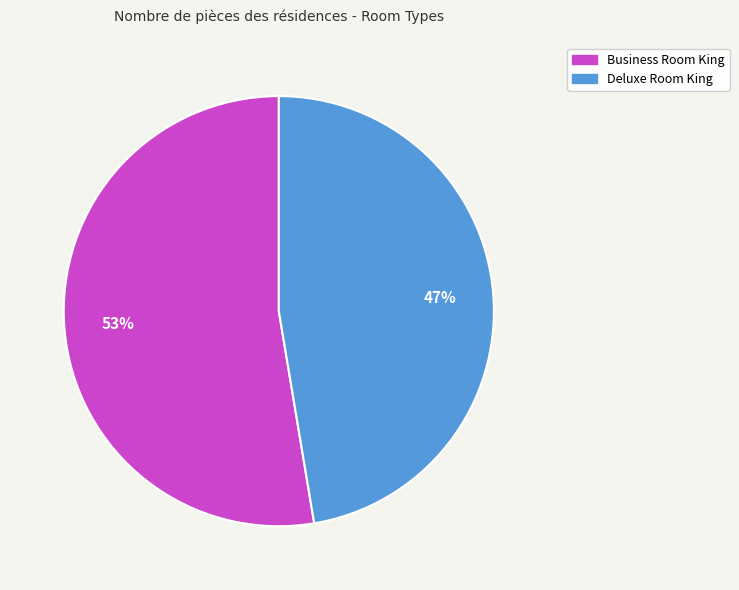

Which slice represents more than half of the pie?

Business Room King